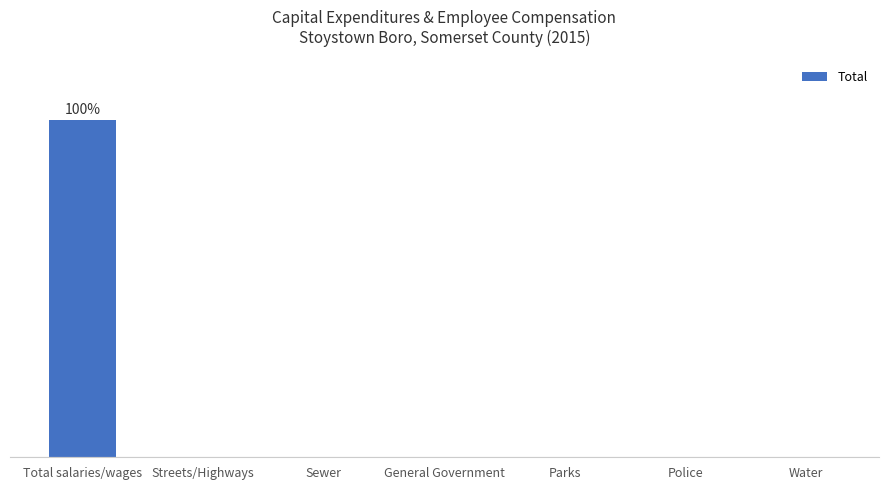

Which label corresponds to the largest value in the chart?

Total salaries/wages